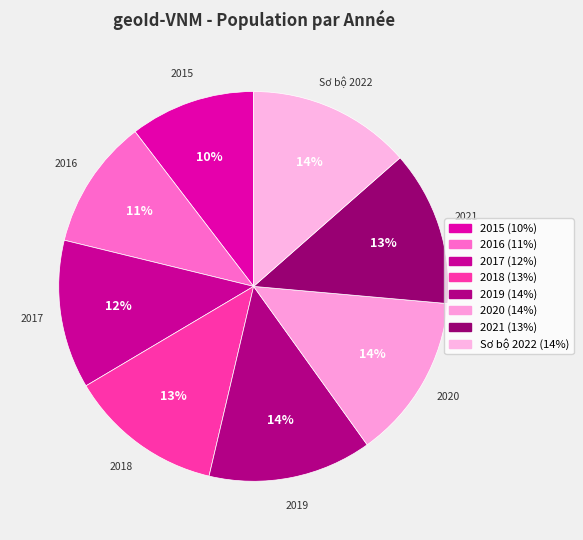

Rank the categories by value from highest to lowest.

2020, 2019, Sơ bộ 2022, 2021, 2018, 2017, 2016, 2015